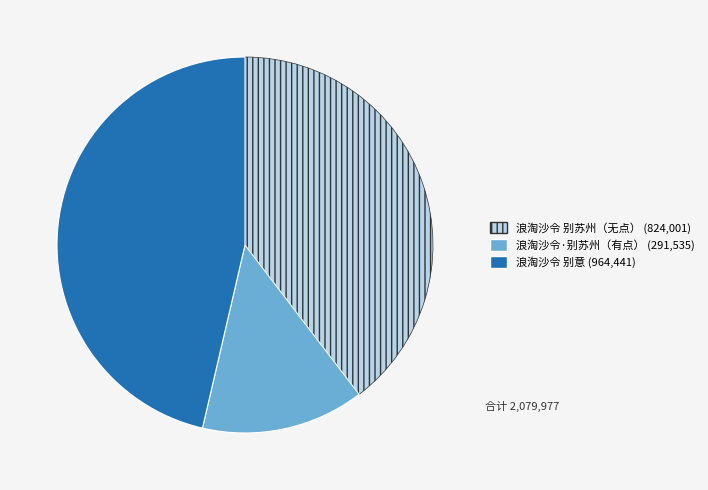

Is there a majority slice in this chart?

No